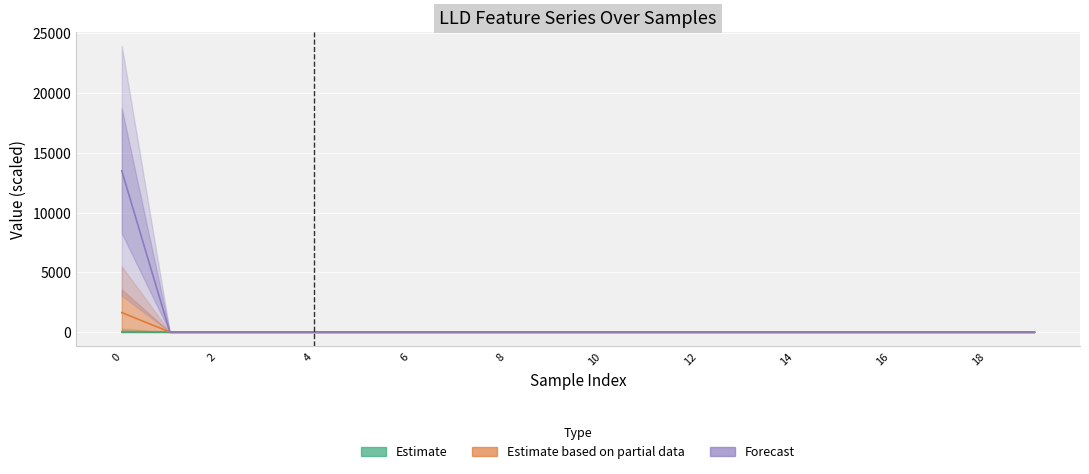

What is the label of the 8th point from the left?

14